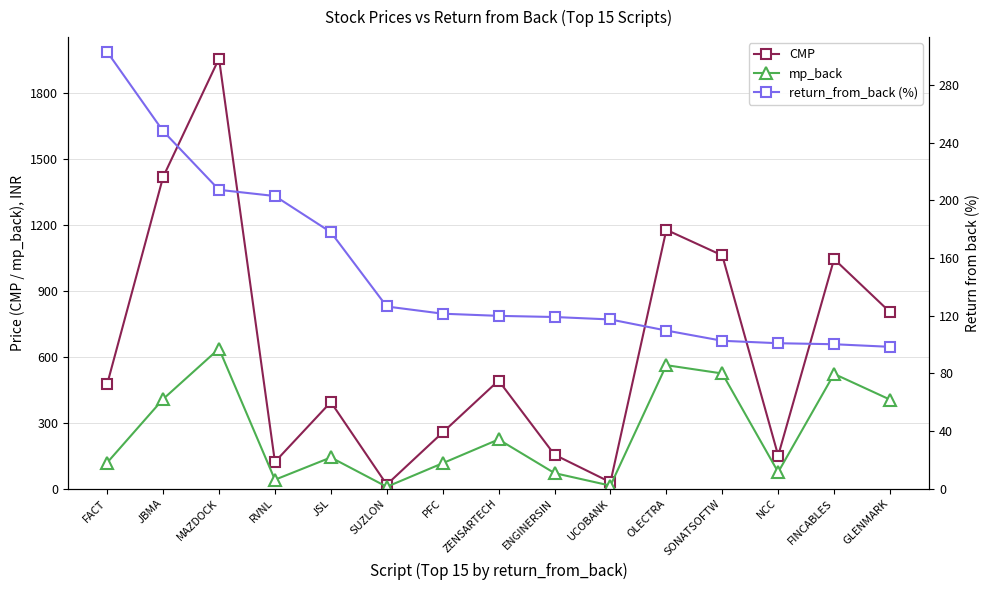

What is the difference between the CMP values at OLECTRA and SUZLON?

1159.0